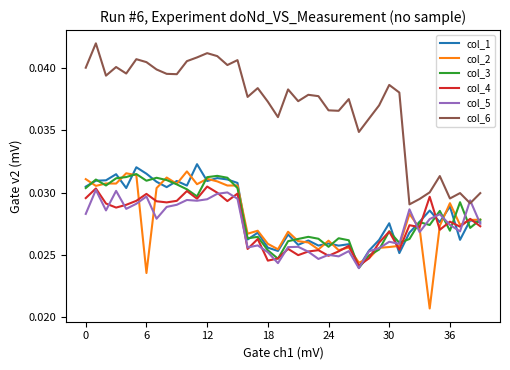

Which series has the widest spread of values?

col_6